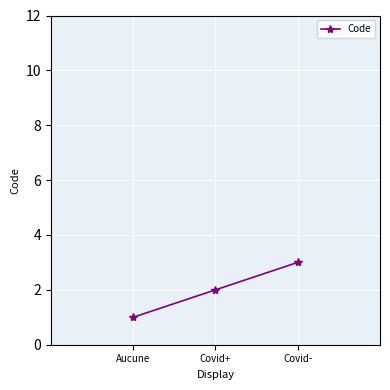

The value at Covid+ is 2. True or false?

True